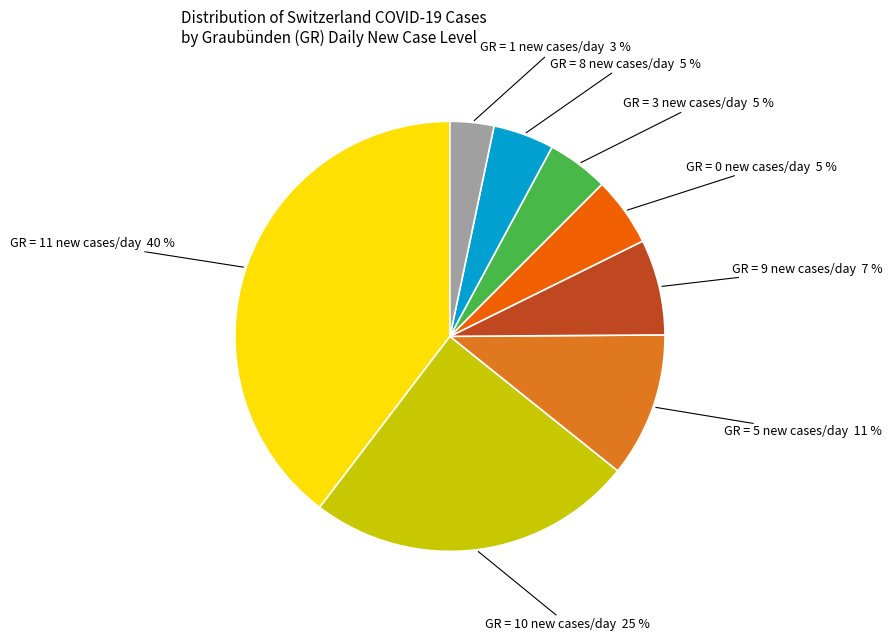

Which slice is the largest?

GR = 11 new cases/day 40 %